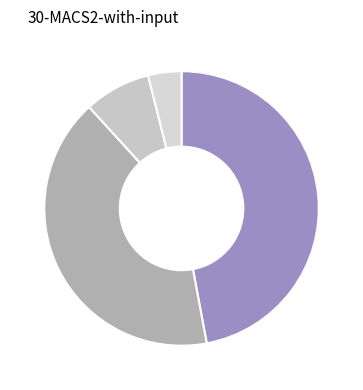

How many slices are in this pie chart?

4